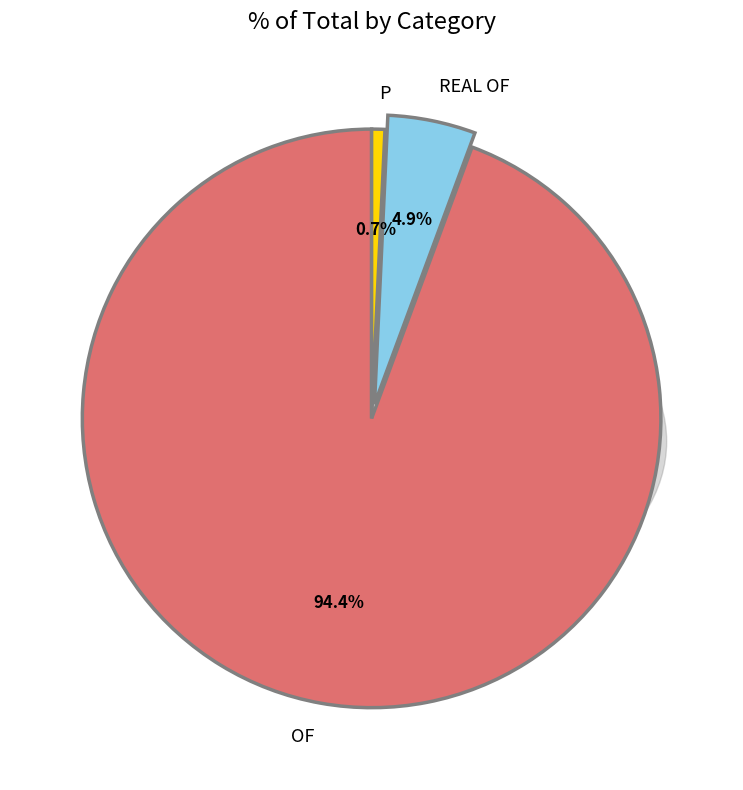

True or false: P accounts for 1% of the total.

True